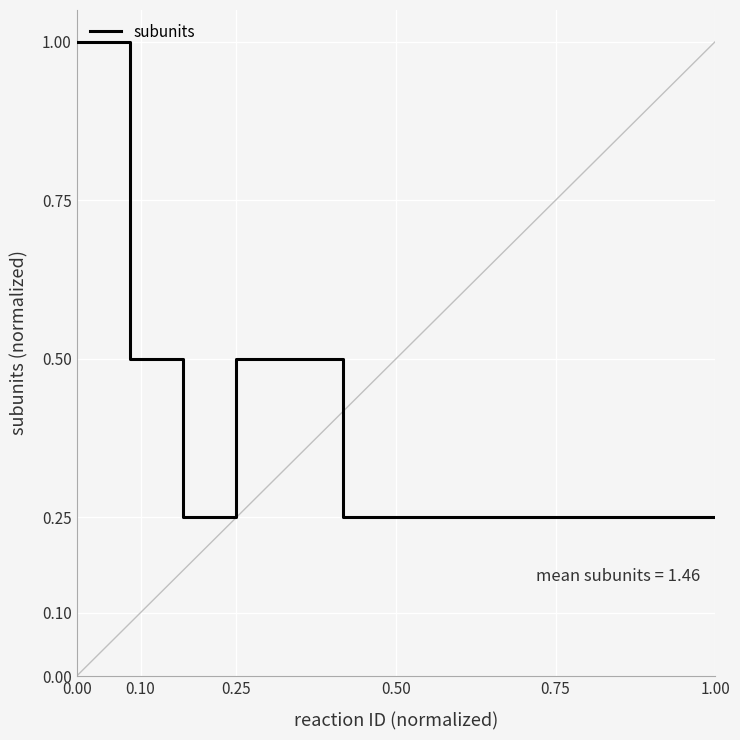

What is the maximum value shown in the chart?

1.0